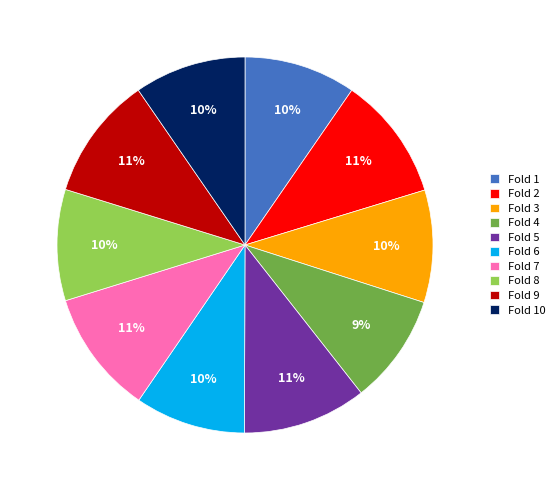

Which has a higher value, Fold 2 or Fold 8?

Fold 2